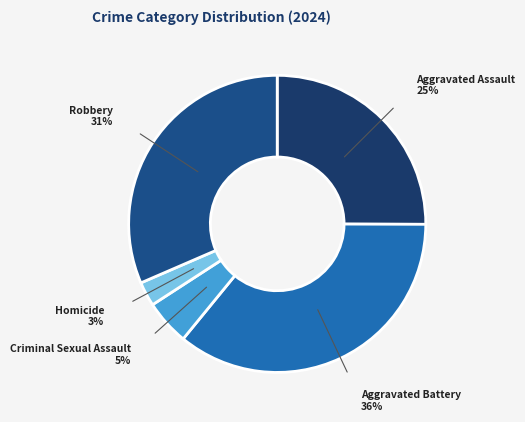

To the nearest percent, what percentage of the pie is Criminal Sexual Assault?

5%